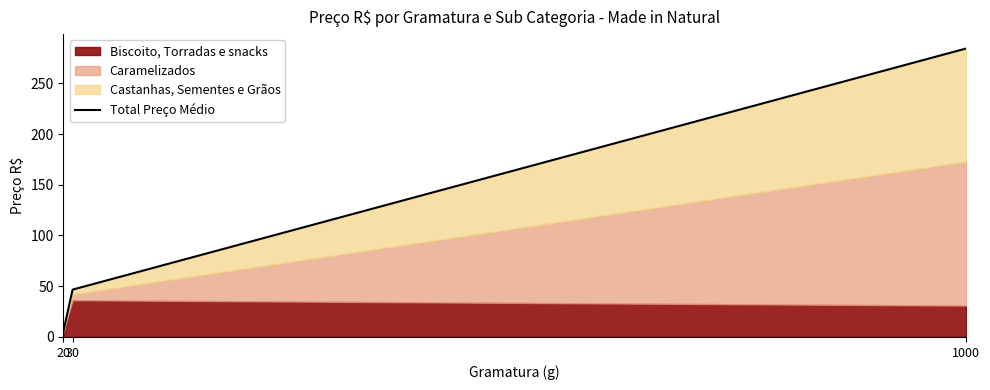

Read the value at 30.

46.7